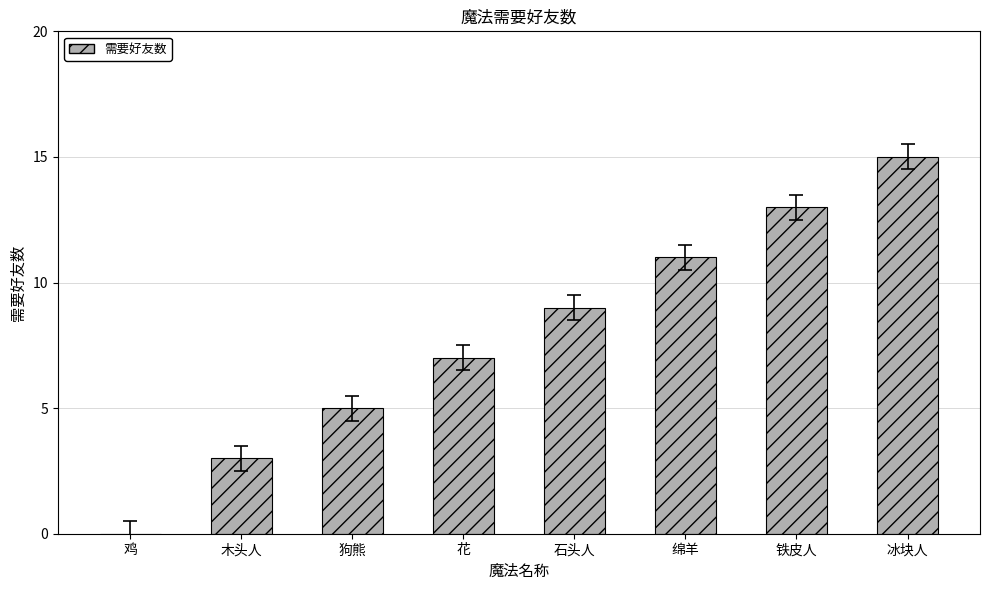

Read the value at 铁皮人.

13